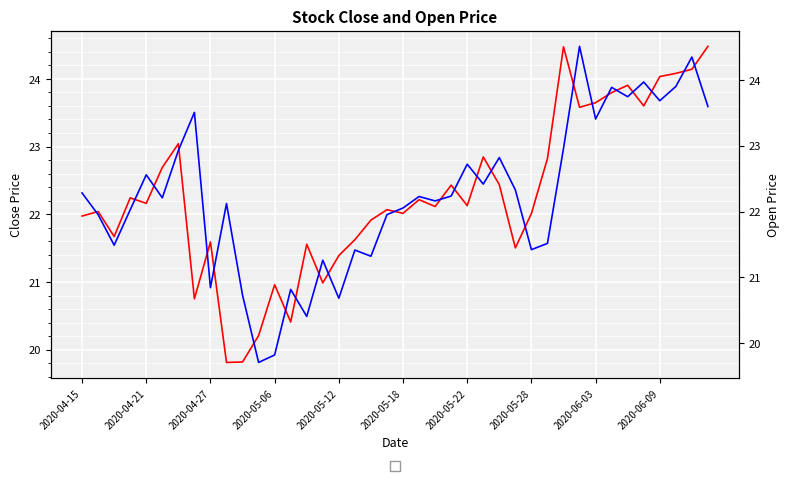

What is the average value of the close series?

22.3